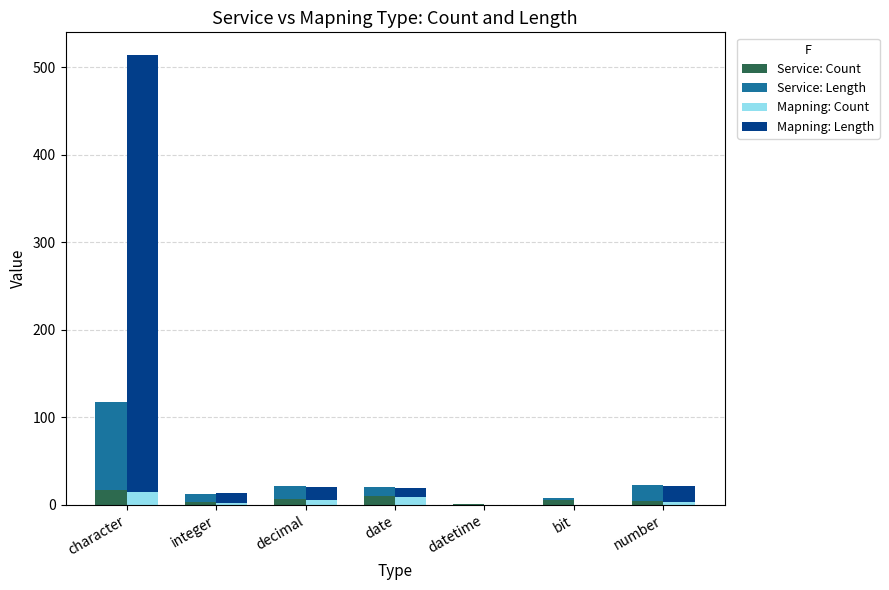

At which category is the sum across all series the highest?

character